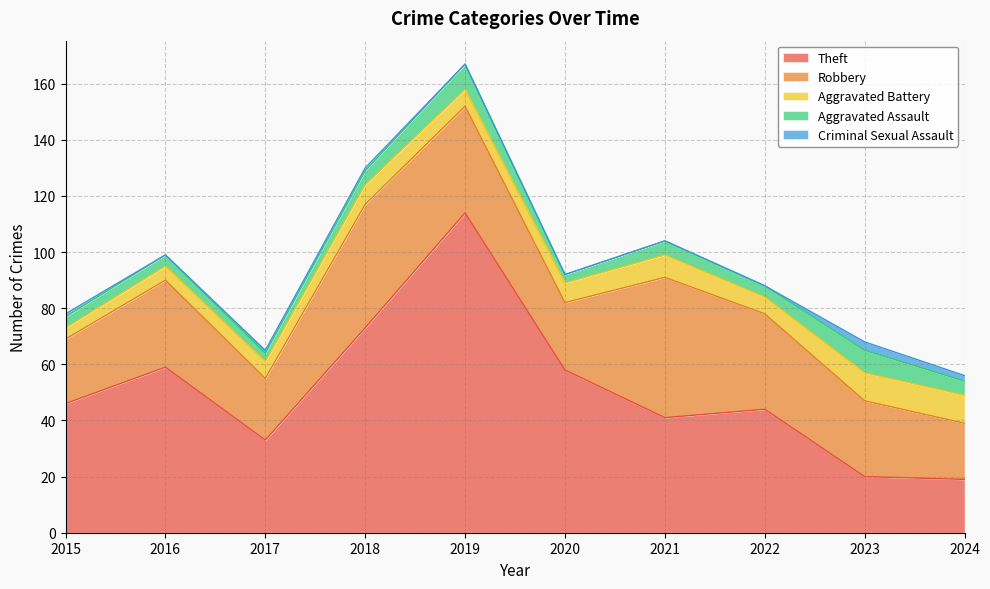

How many data points in Criminal Sexual Assault are above 1?

2